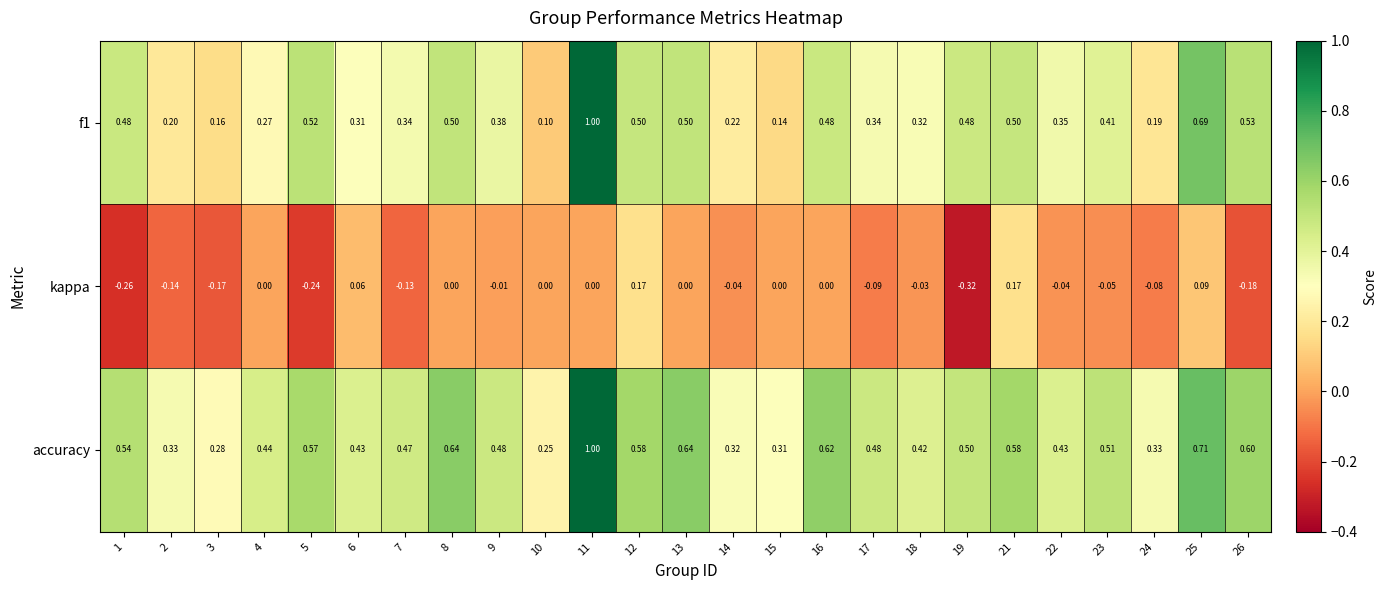

Rank the series at 14 from highest to lowest value.

accuracy, f1, kappa